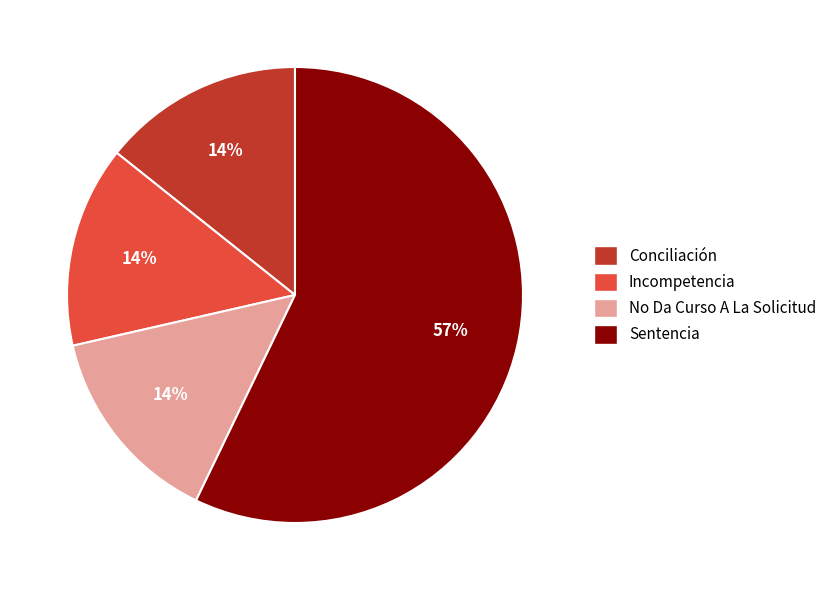

To the nearest percent, what is the difference between the Sentencia and No Da Curso A La Solicitud slice percentages?

43%